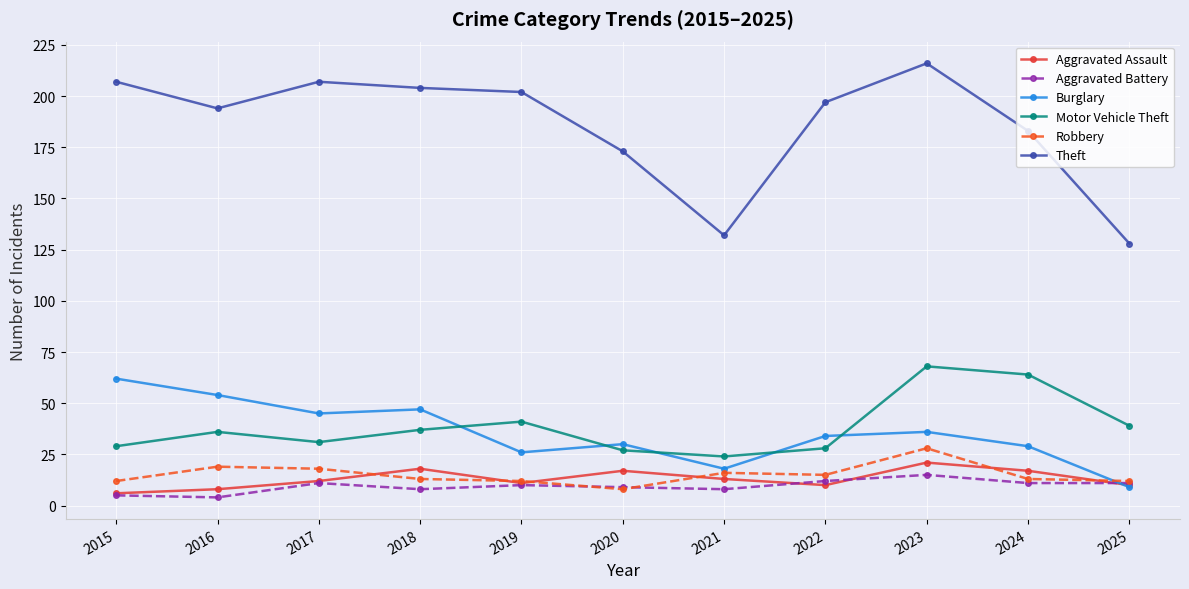

Reading left to right, list all the values displayed in this chart.

Aggravated Assault: 6	8	12	18	11	17	13	10	21	17	10
Aggravated Battery: 5	4	11	8	10	9	8	12	15	11	11
Burglary: 62	54	45	47	26	30	18	34	36	29	9
Motor Vehicle Theft: 29	36	31	37	41	27	24	28	68	64	39
Robbery: 12	19	18	13	12	8	16	15	28	13	12
Theft: 207	194	207	204	202	173	132	197	216	183	128